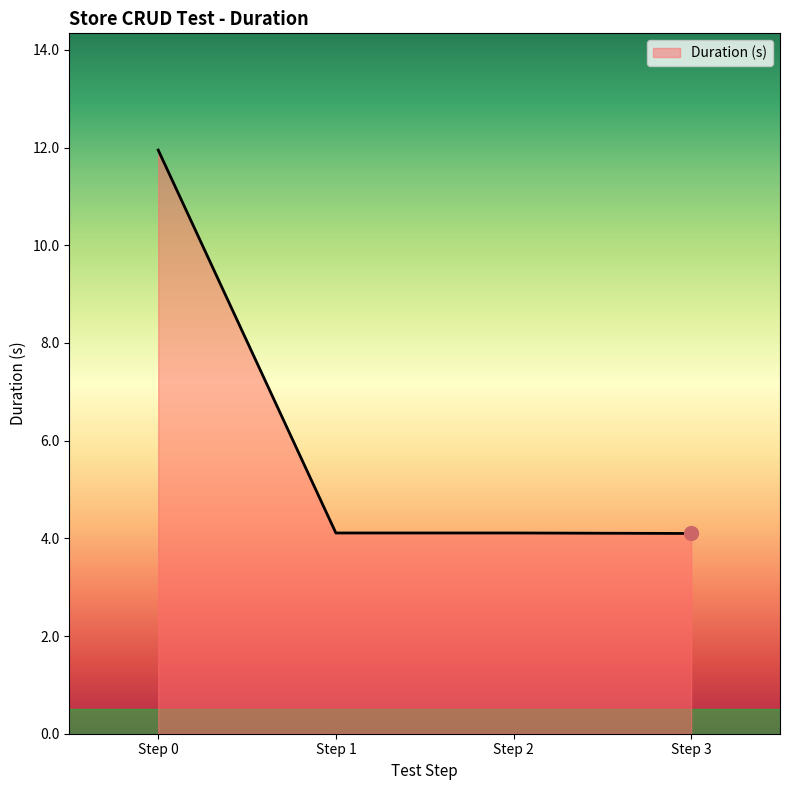

Which has a higher value, Step 2 or Step 0?

Step 0